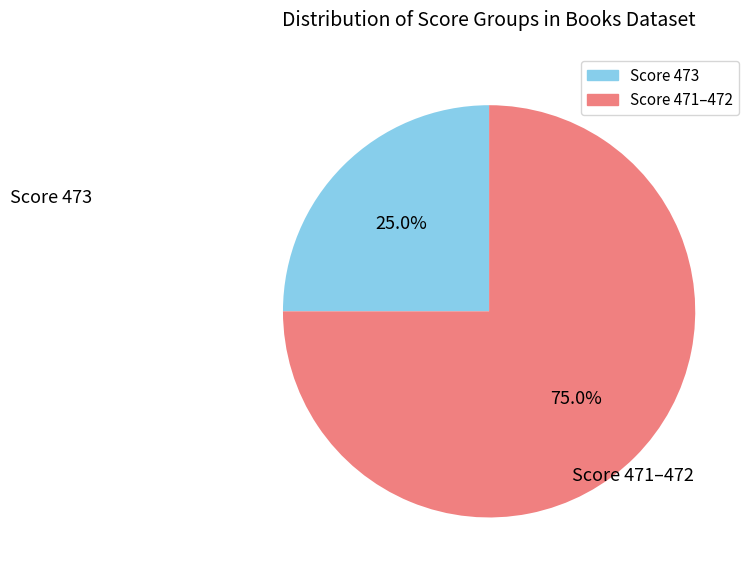

Does Score 471–472 represent more than half of the total?

Yes